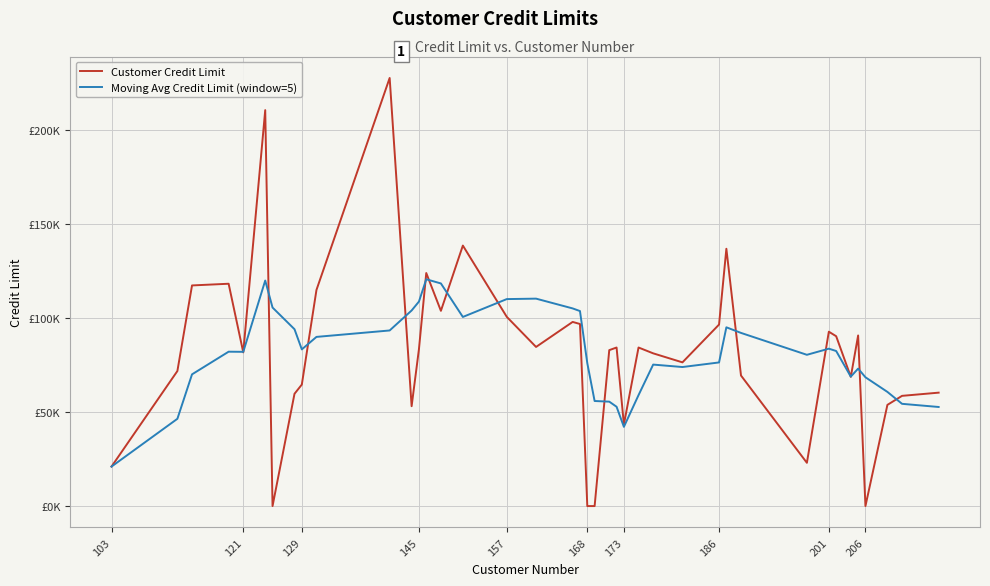

What are all the series names shown in the legend?

Customer Credit Limit, Moving Avg Credit Limit (window=5)